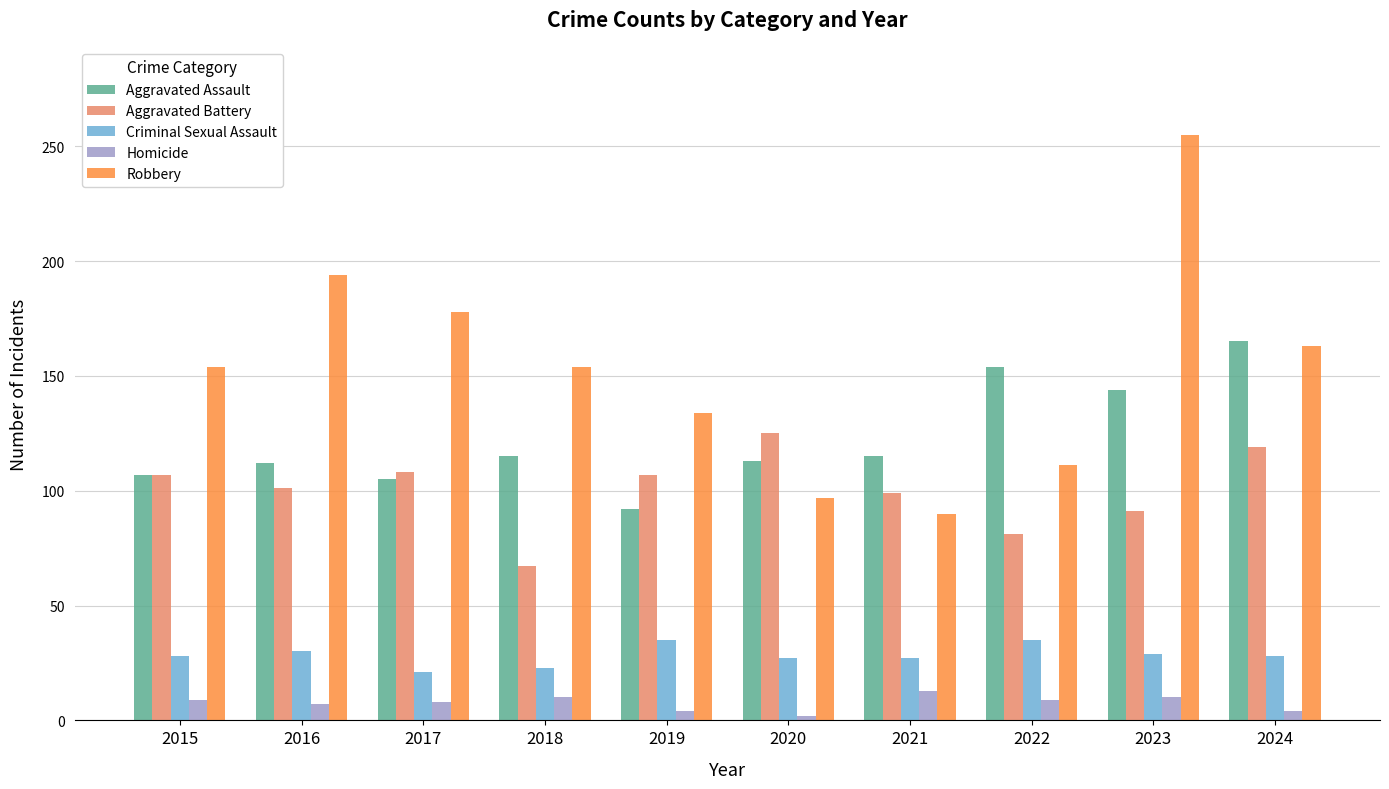

What are all the series names shown in the legend?

Aggravated Assault, Aggravated Battery, Criminal Sexual Assault, Homicide, Robbery